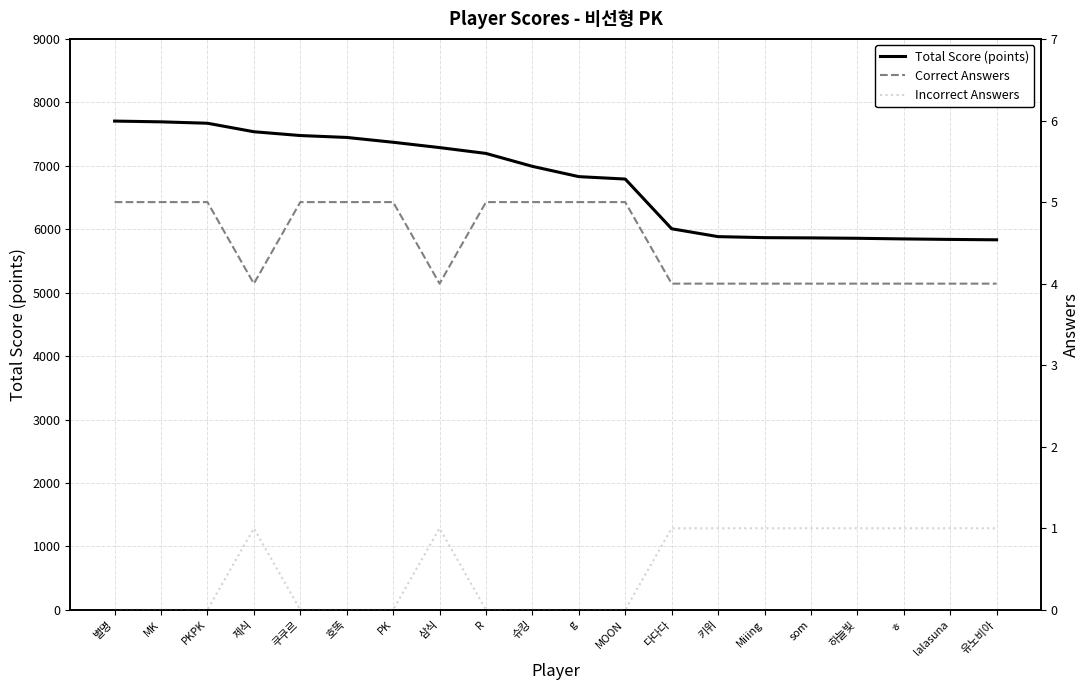

How many Incorrect Answers values are between 0 and 1?

20